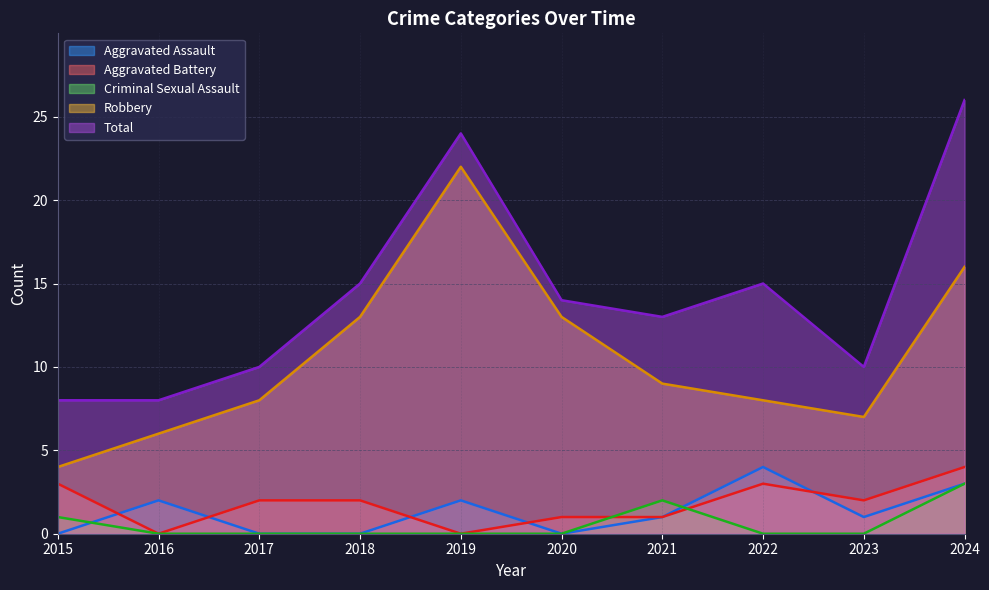

Which category has the lowest value in the Aggravated Battery series?

2016